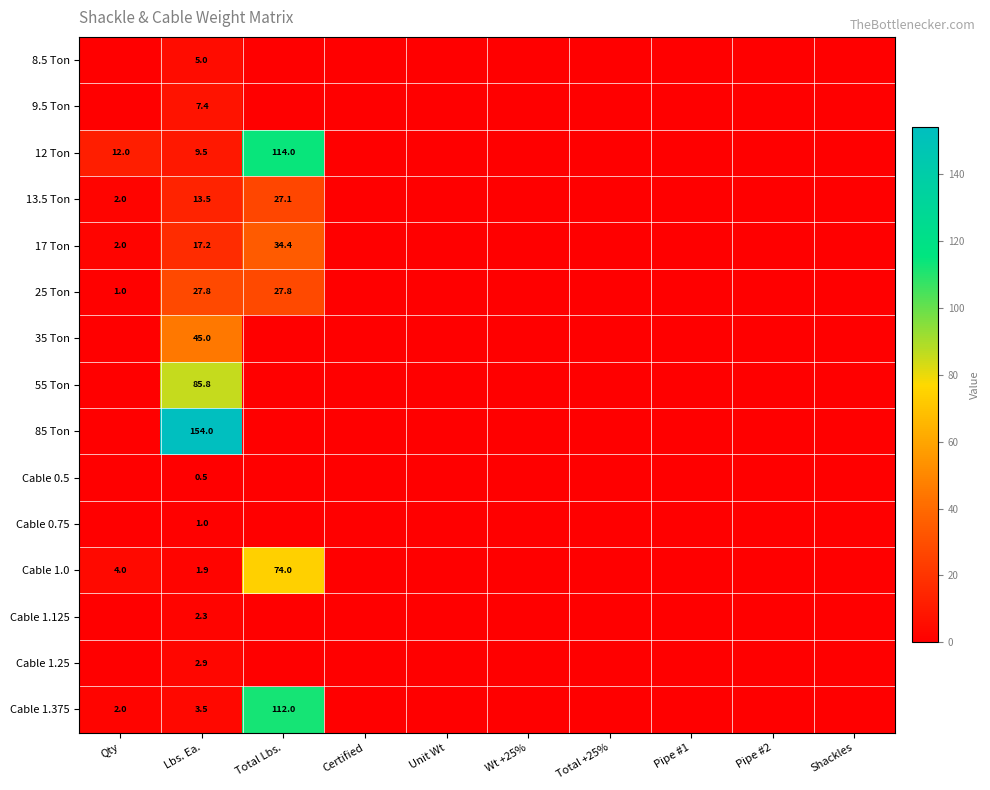

How many data points does each series have?

10